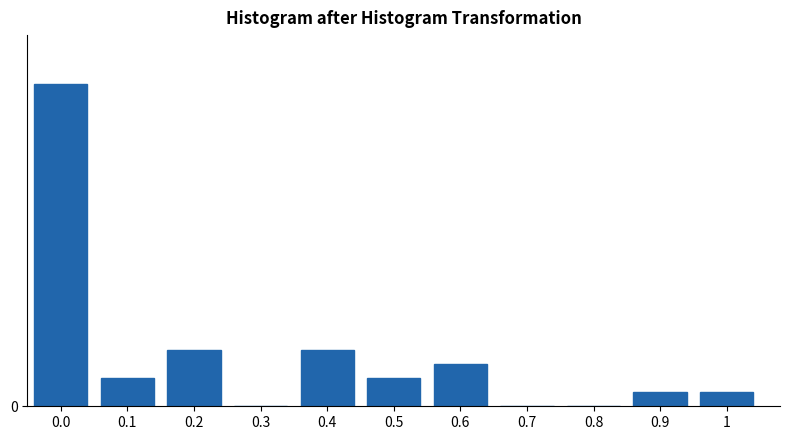

Are the bars horizontal?

No